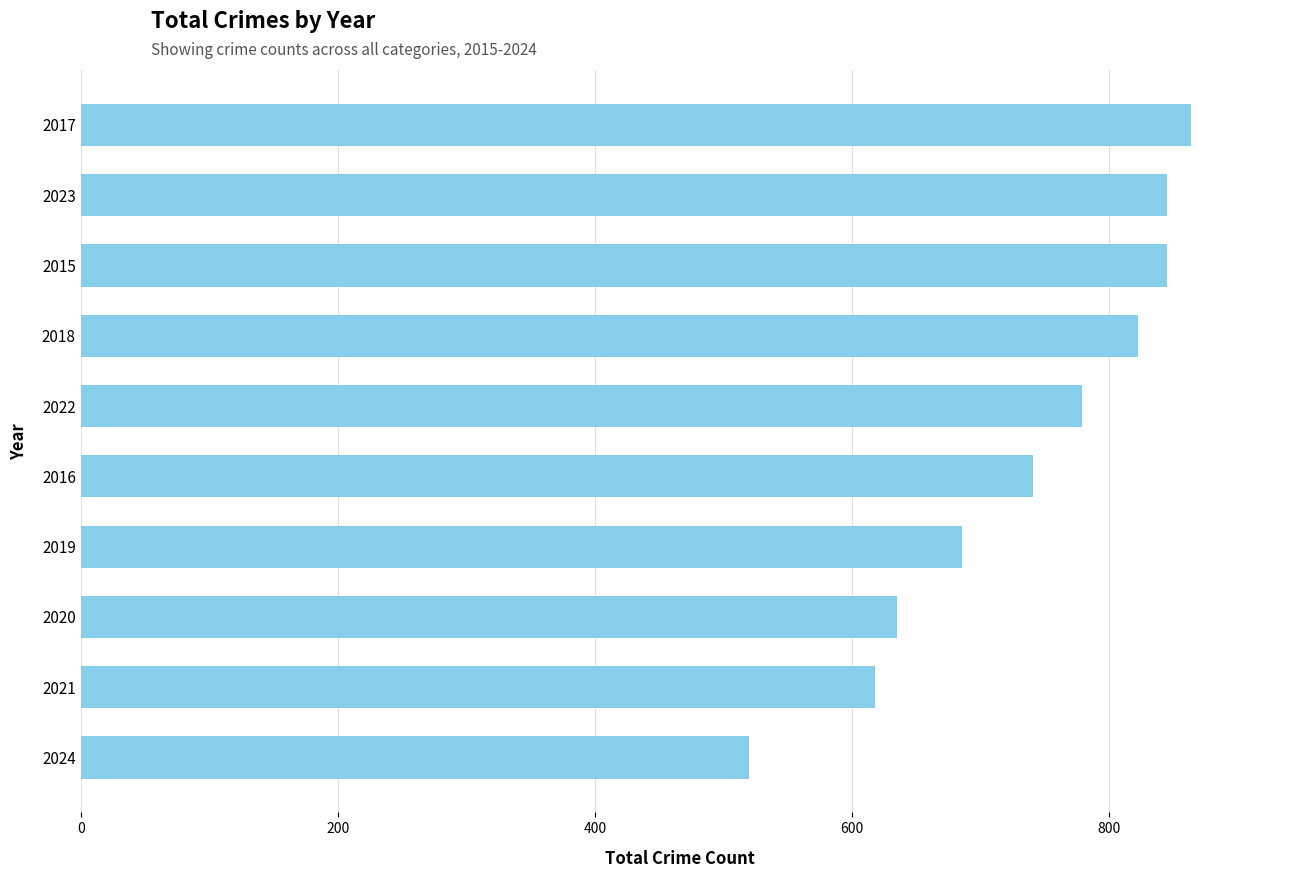

Reading bottom to top, transcribe all the data shown in this chart.

520	618	635	686	741	779	823	845	845	864